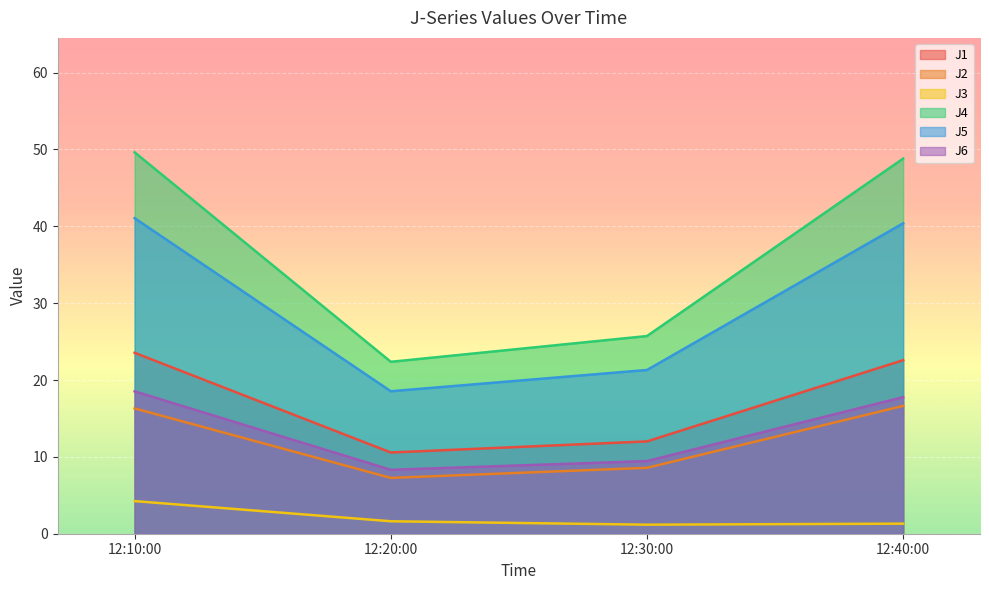

What position from the right is 12:30:00?

2